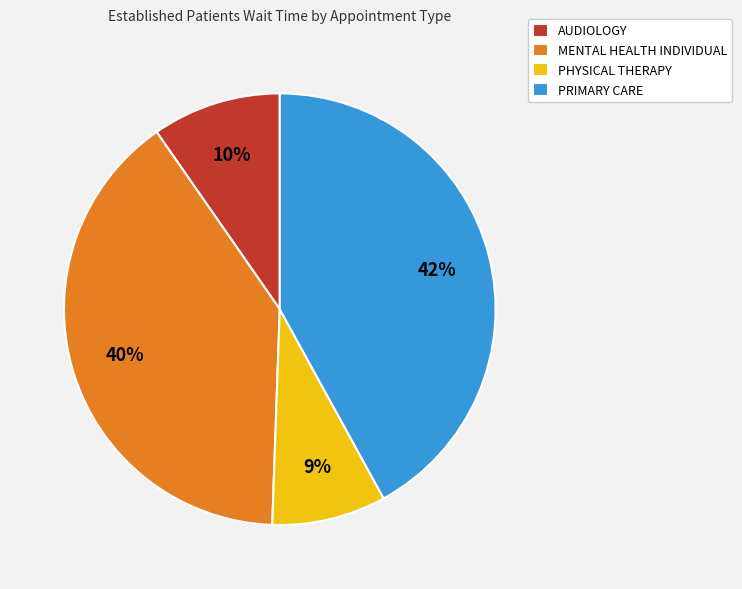

Is the sum of AUDIOLOGY and PRIMARY CARE greater than half?

Yes